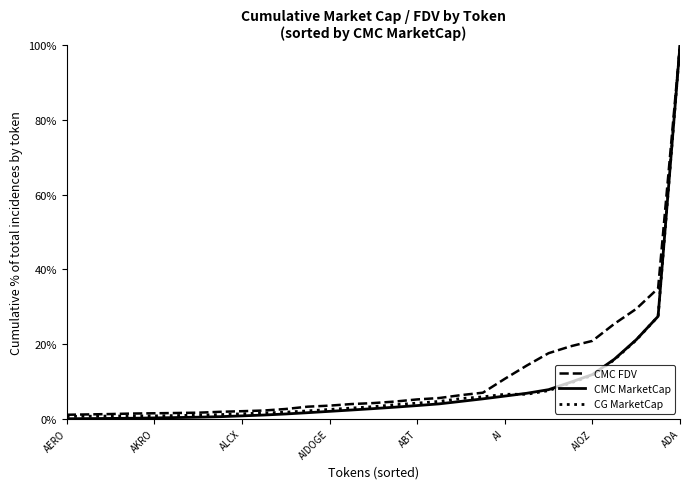

Which series has the widest spread of values?

CMC MarketCap